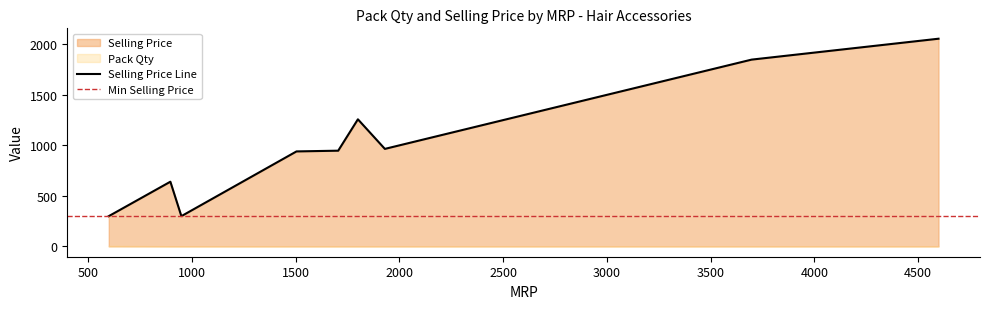

True or false: Pack Qty and Selling Price cross at least once.

False